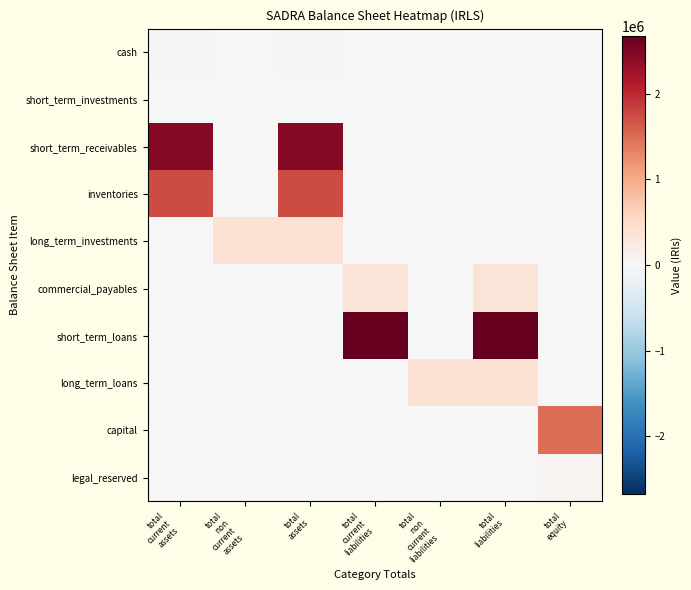

What is the greatest value displayed?

2672153